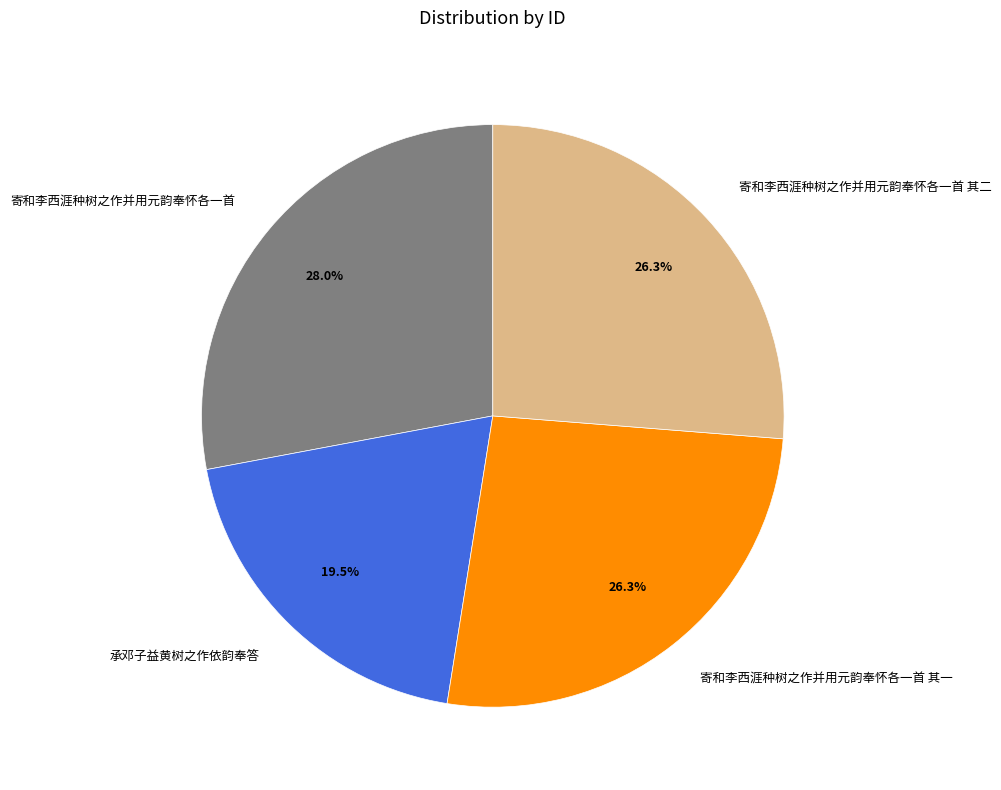

Combined, what portion of the pie is 寄和李西涯种树之作并用元韵奉怀各一首 and 承邓子益黄树之作依韵奉答?

47.5%